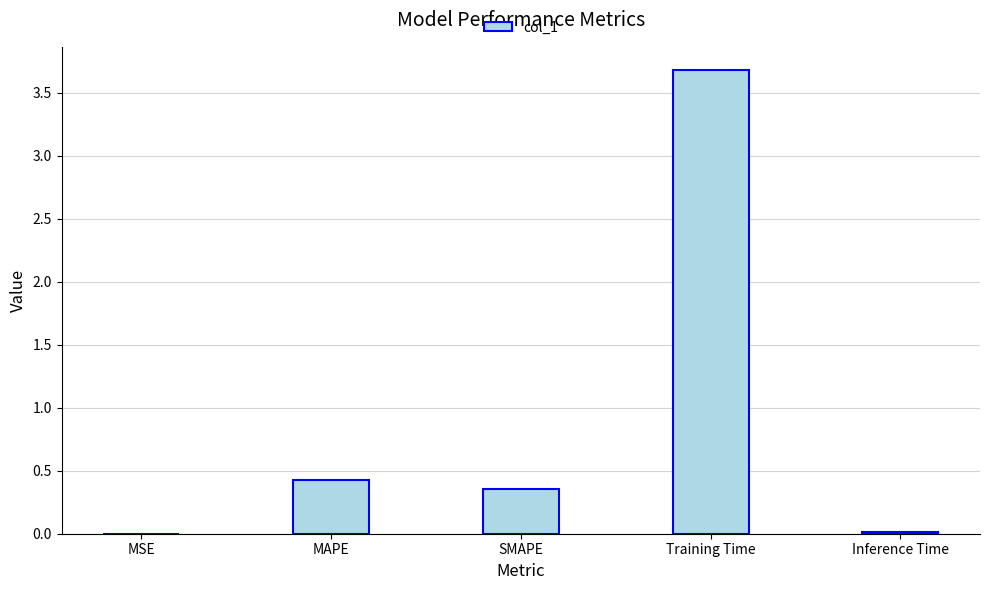

What value does the data have at Training Time?

3.7